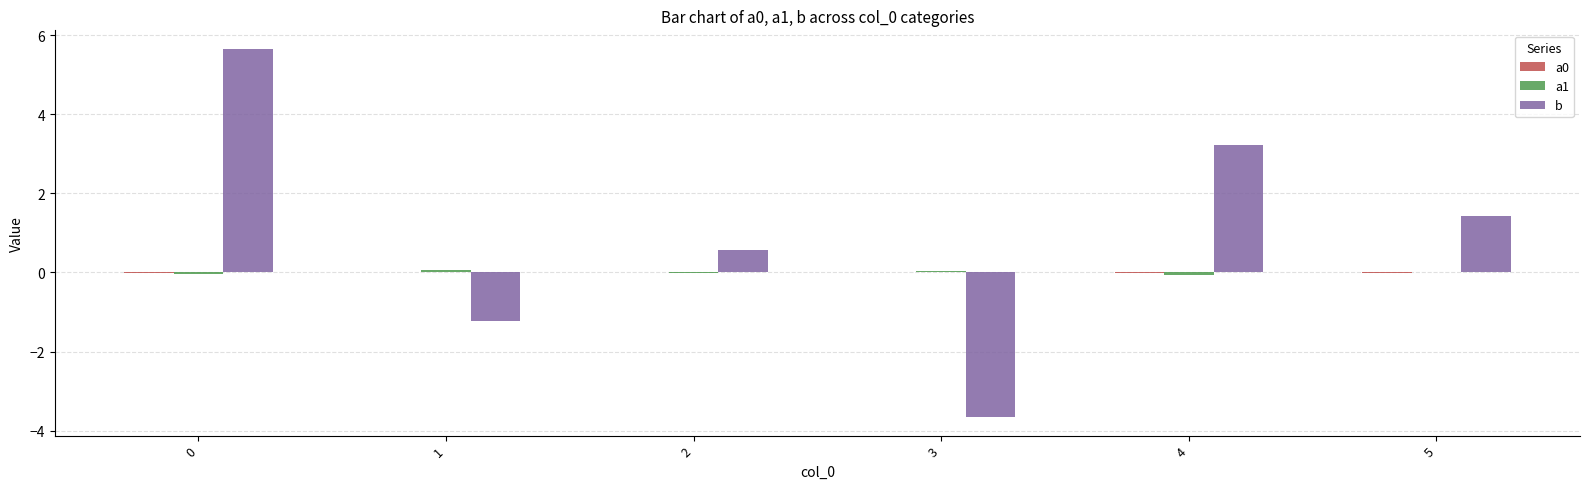

Between 3 and 5, which series saw the biggest shift?

b